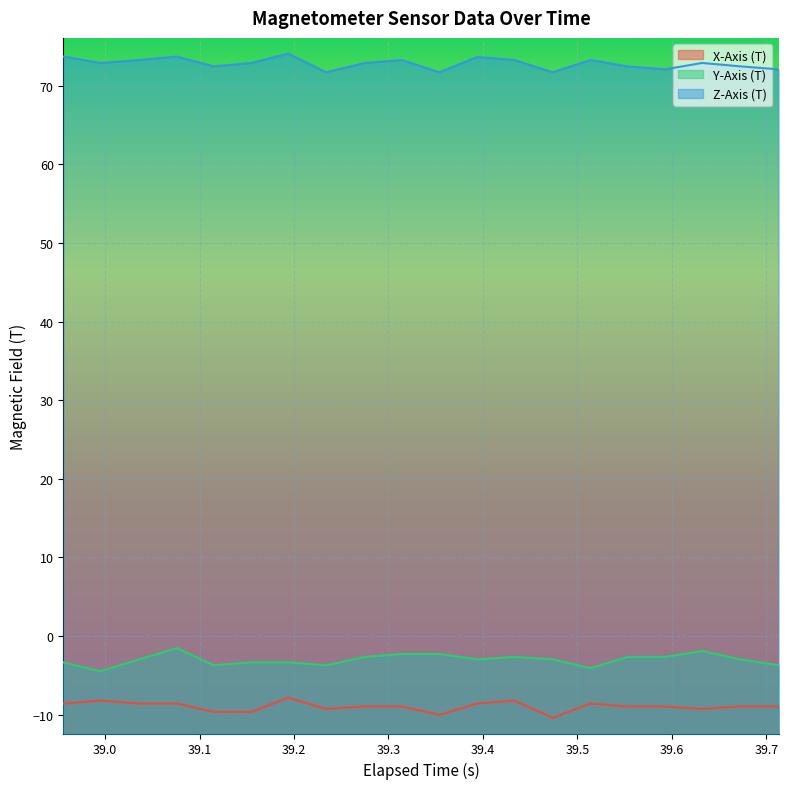

What is the minimum value shown in the chart?

-10.4